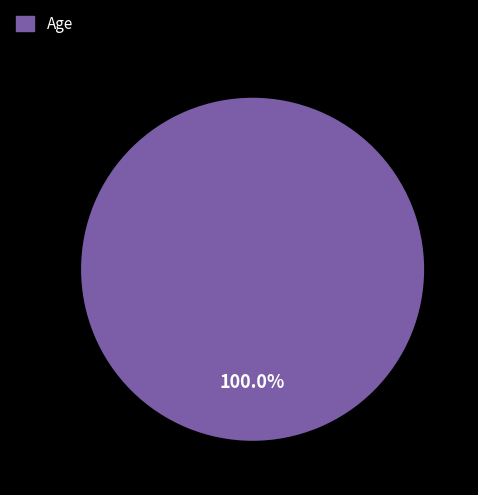

Is there any slice that represents more than half of the pie?

Yes